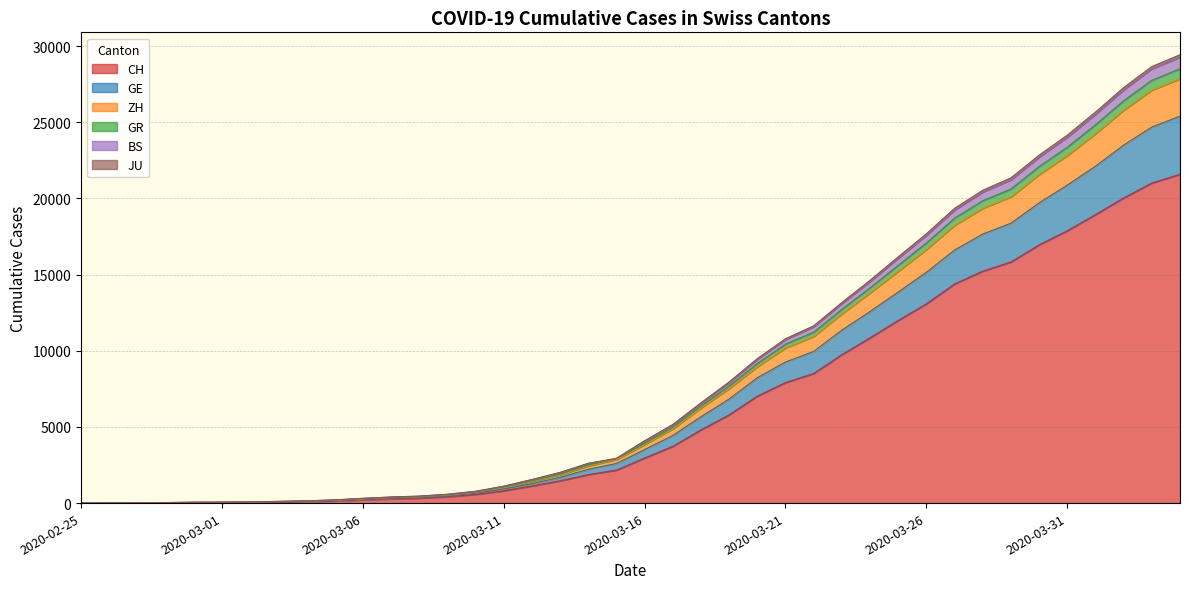

What is the label of the 37th point from the right?

2020-02-28